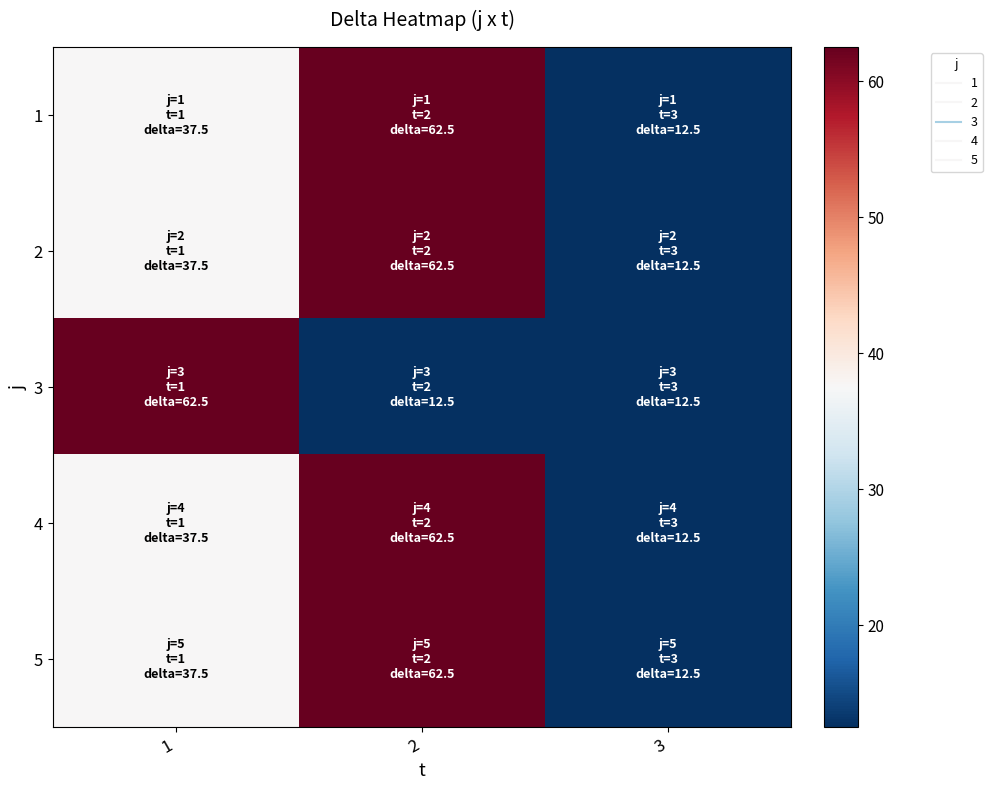

How many series are shown in this chart?

5